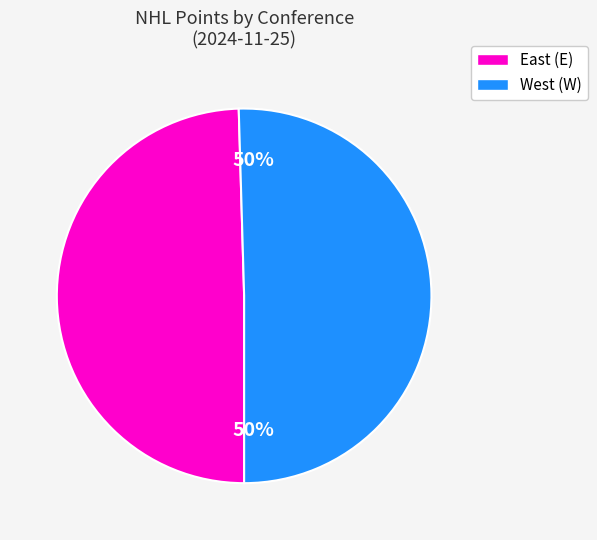

How many segments does this pie chart have?

2